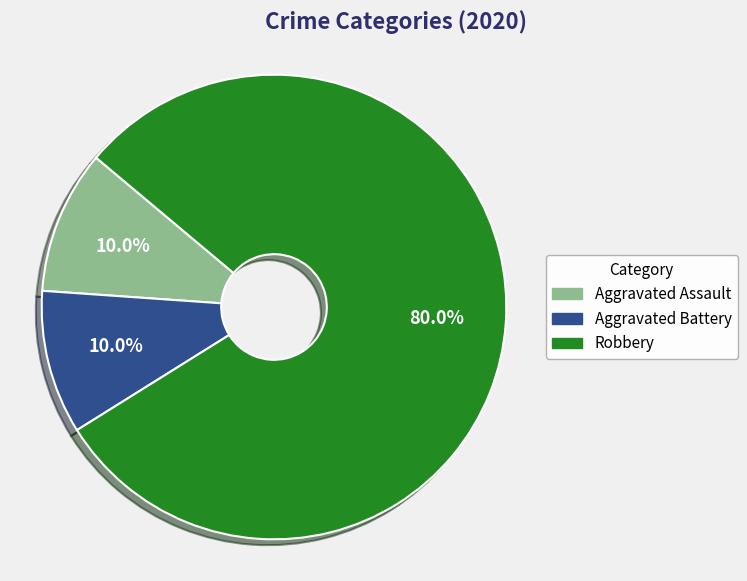

Is there a majority slice in this chart?

Yes